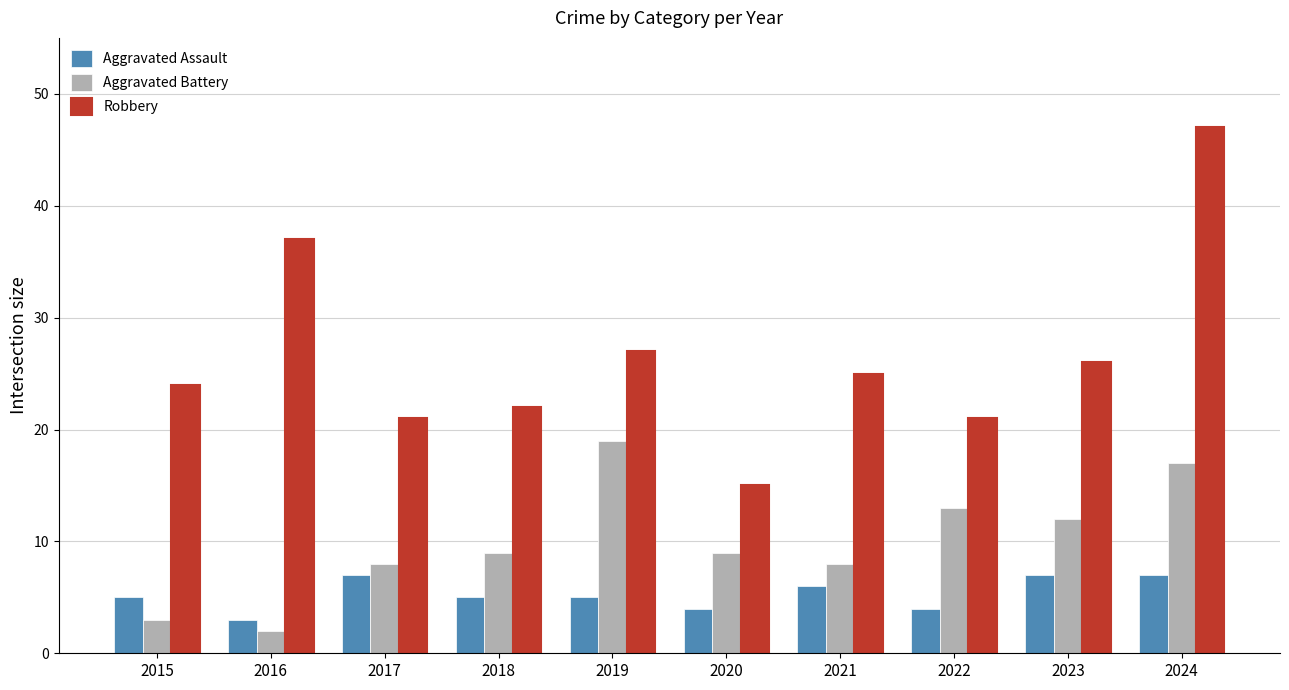

What is the difference between the highest and lowest values at 2021?

19